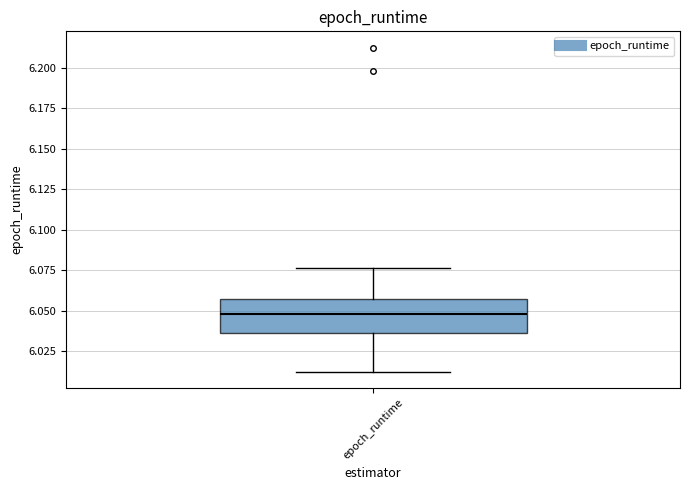

Read this box plot against the y-axis: the position of the median line, the range covered by the box, and the ends of both whiskers. The values are not printed on the chart, so give them approximately, as read against the axis.

median 6.050, box 6.035 to 6.055, whiskers 6.010 to 6.075